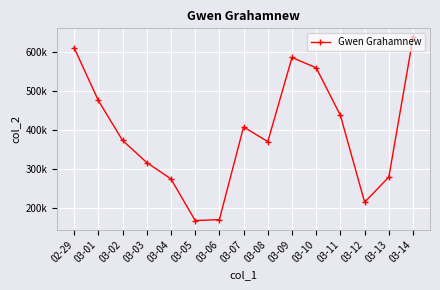

What position from the right is 03-07?

8